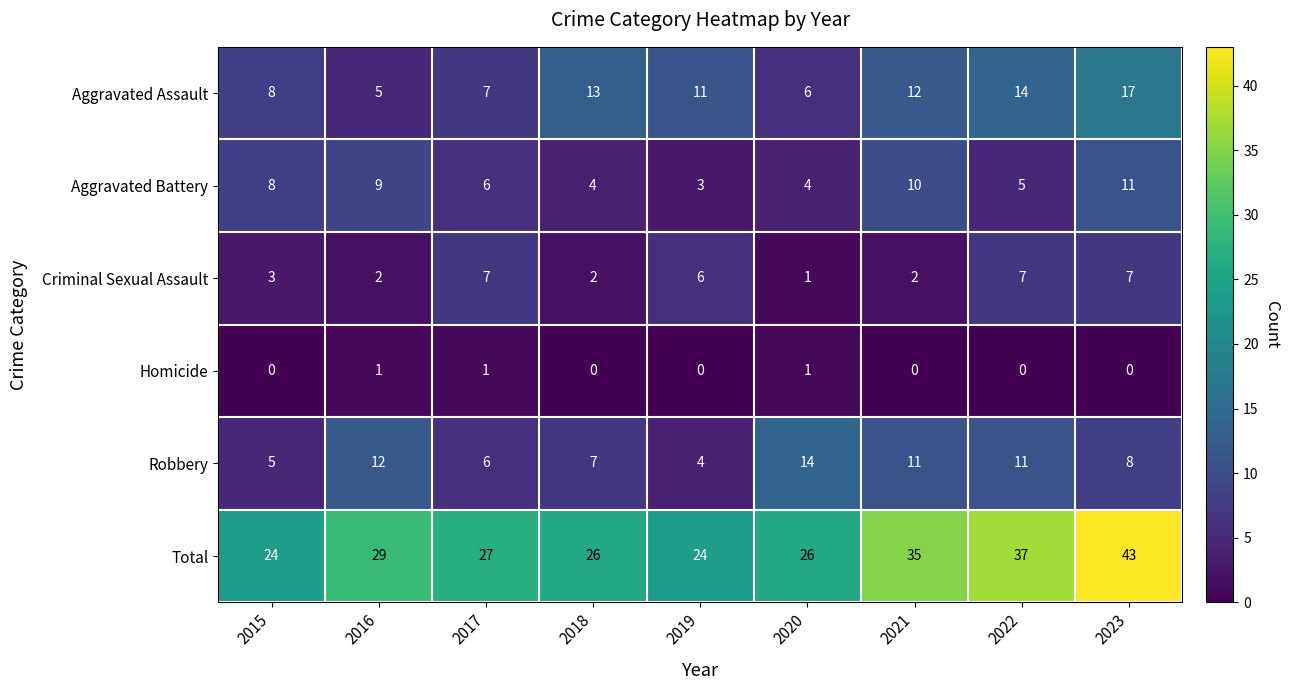

Is it true that Criminal Sexual Assault equals 7 at 2022?

True